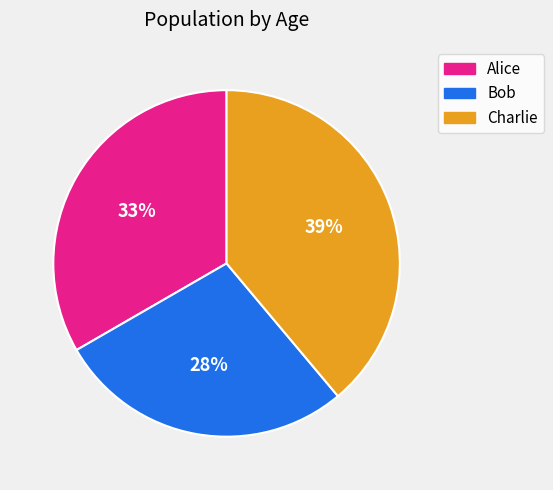

To the nearest percent, what is the average slice percentage?

33%